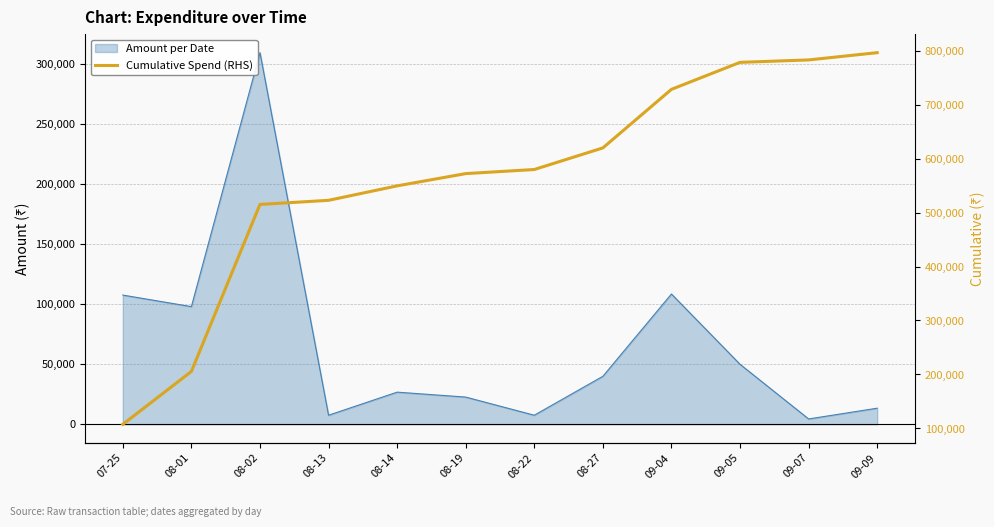

What is the ratio of the value at 08-01 to the value at 08-14?

0.4